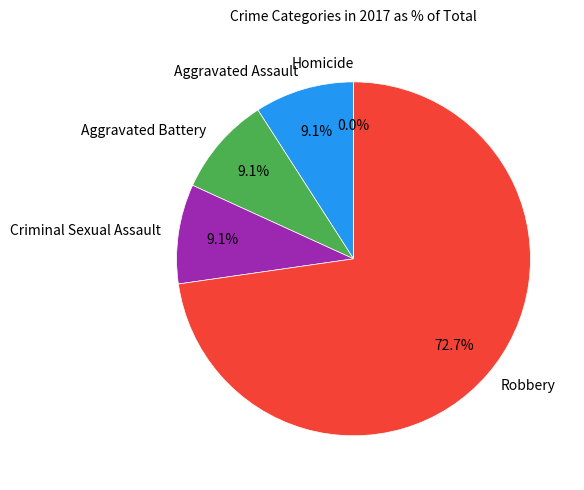

Is there any slice that represents more than half of the pie?

Yes